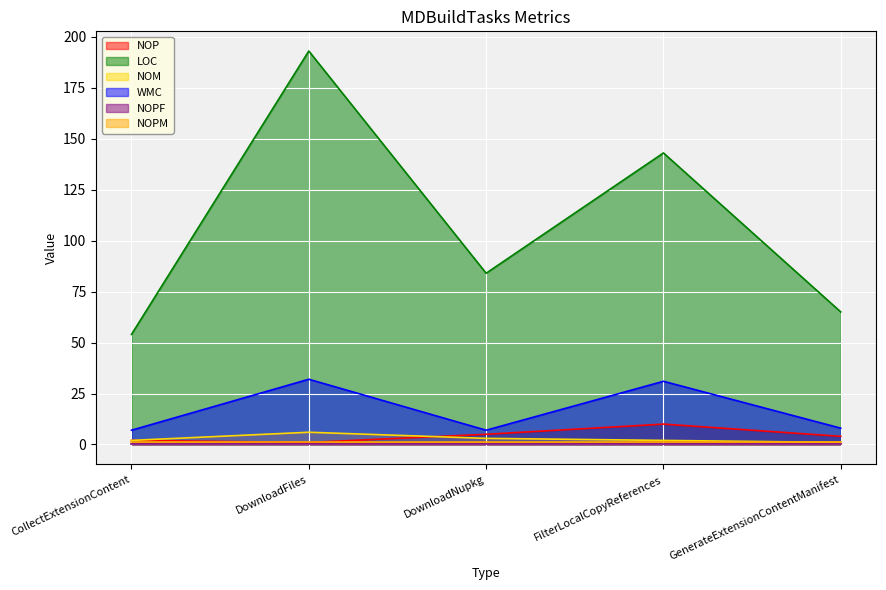

What is the average value of the LOC series?

108